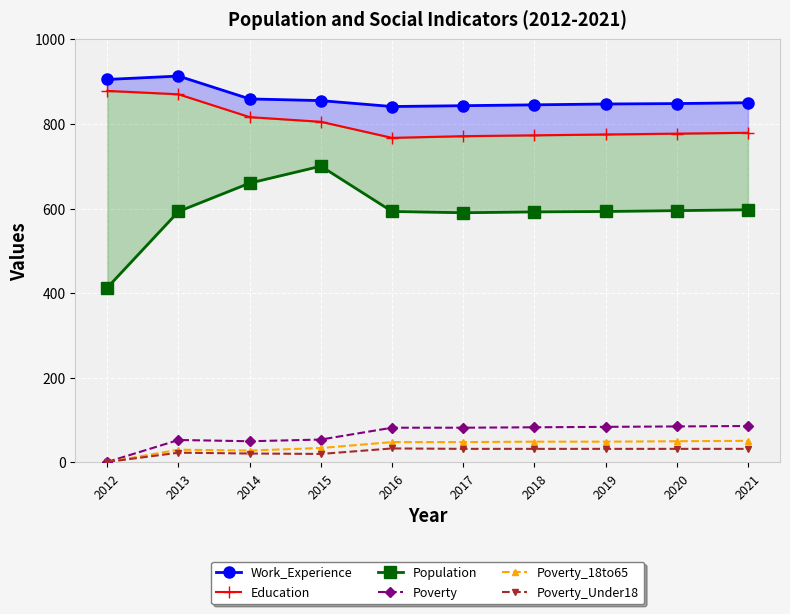

The value of Poverty at 2013 is 53. True or false?

True